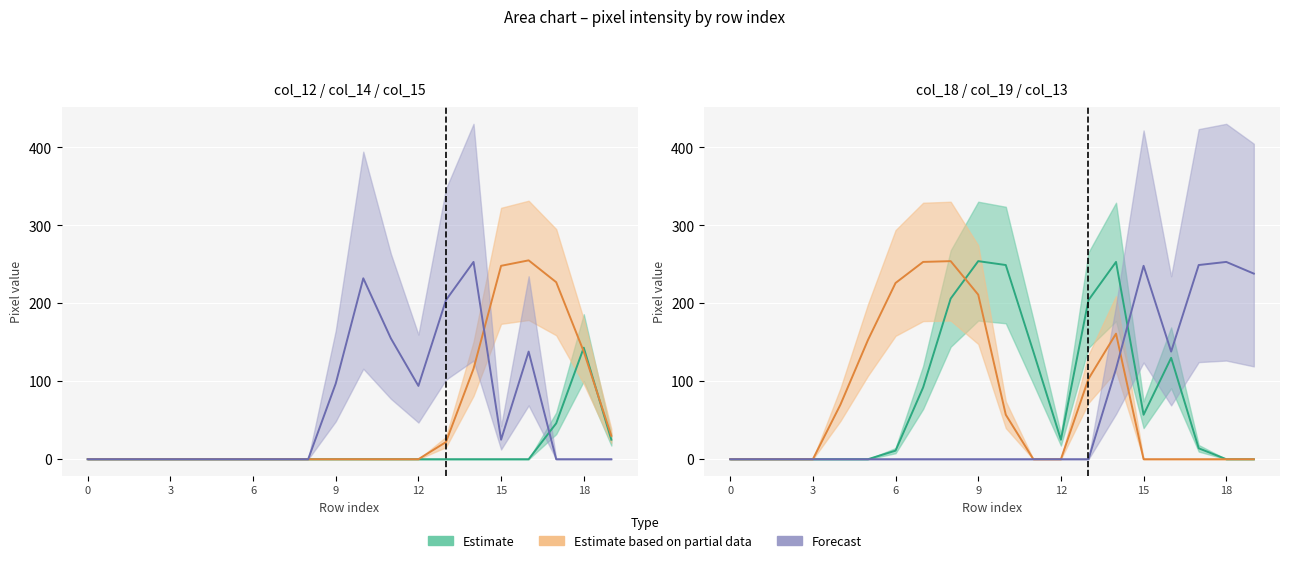

What is the difference between the highest and lowest values at 12?

94